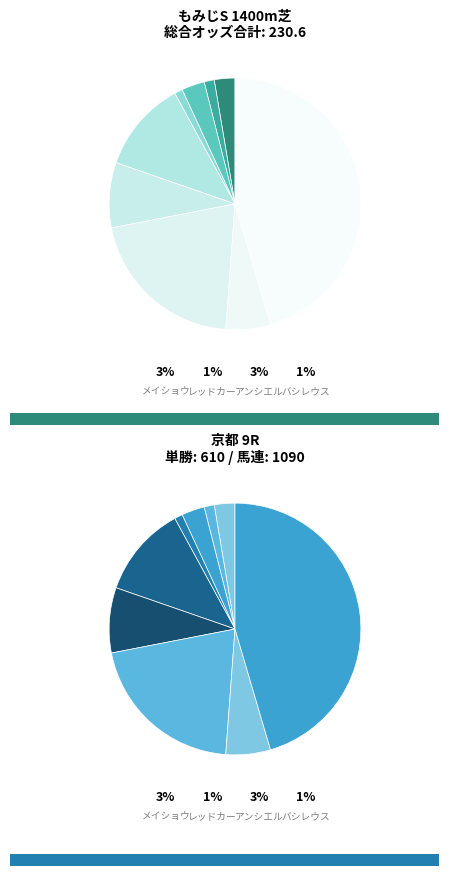

Does ウインムート account for over 50% of the chart?

No